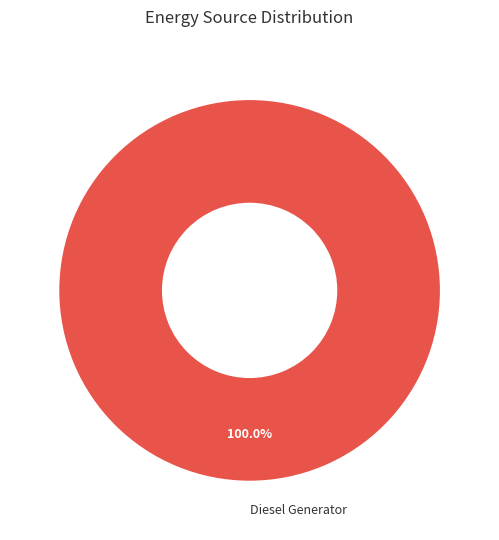

Does Diesel Generator represent more than half of the total?

Yes